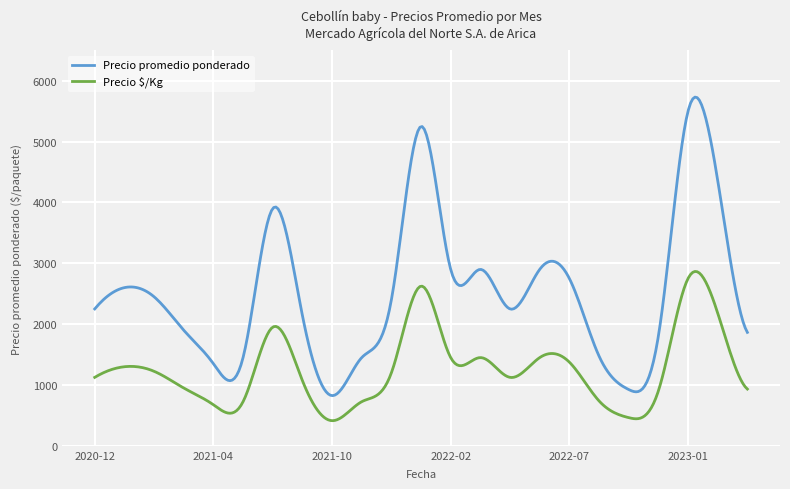

What is the minimum value shown in the chart?

412.9